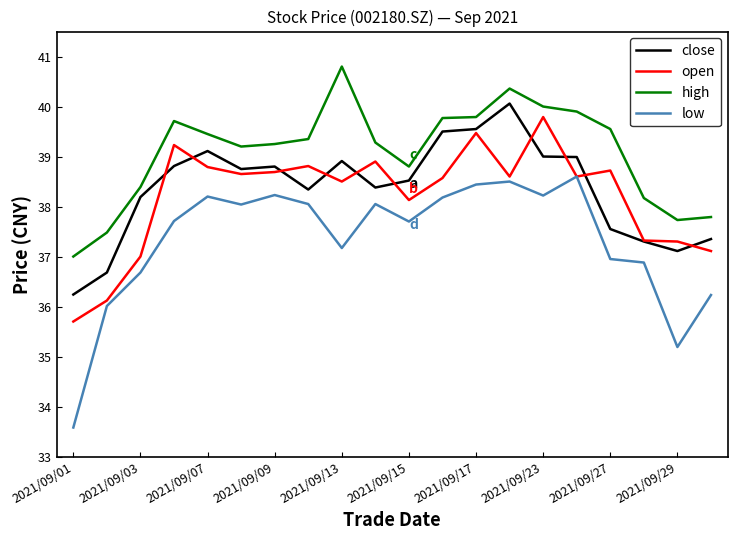

Which series has the largest total across all categories?

high